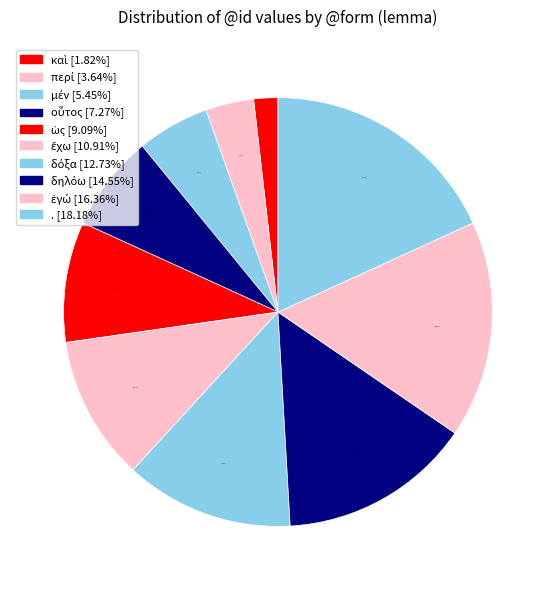

Which category has the biggest portion of the pie?

.